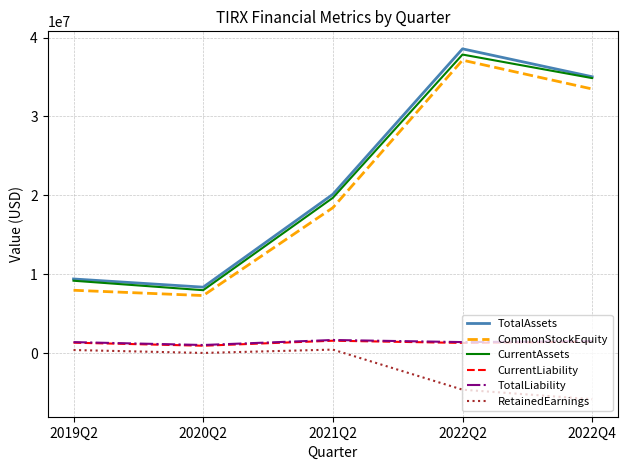

True or false: TotalLiability and TotalAssets intersect in this chart.

False